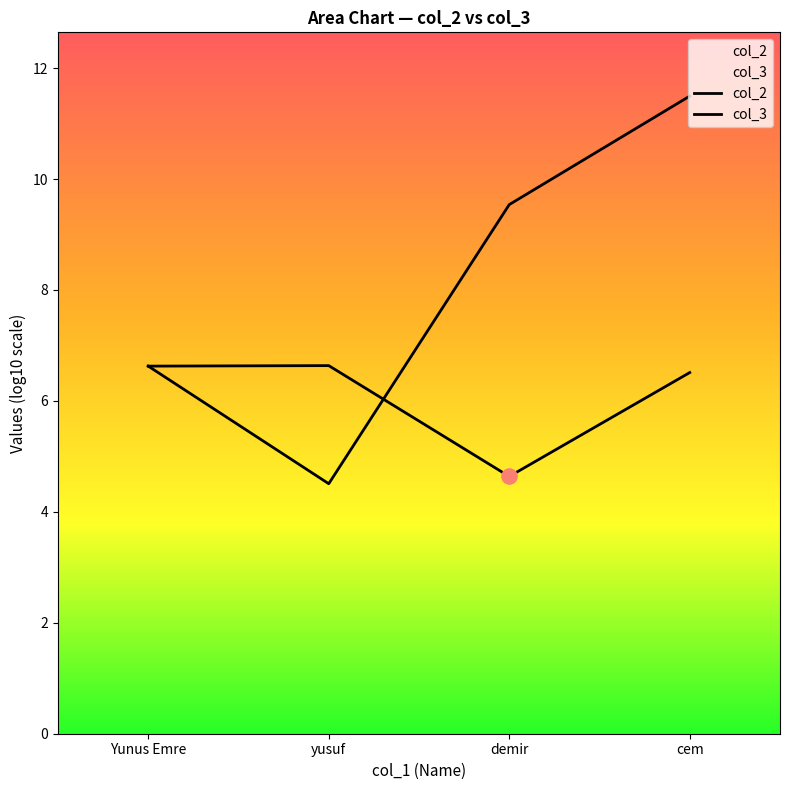

Approximately how many times larger is the value at Yunus Emre compared to yusuf?

1.0